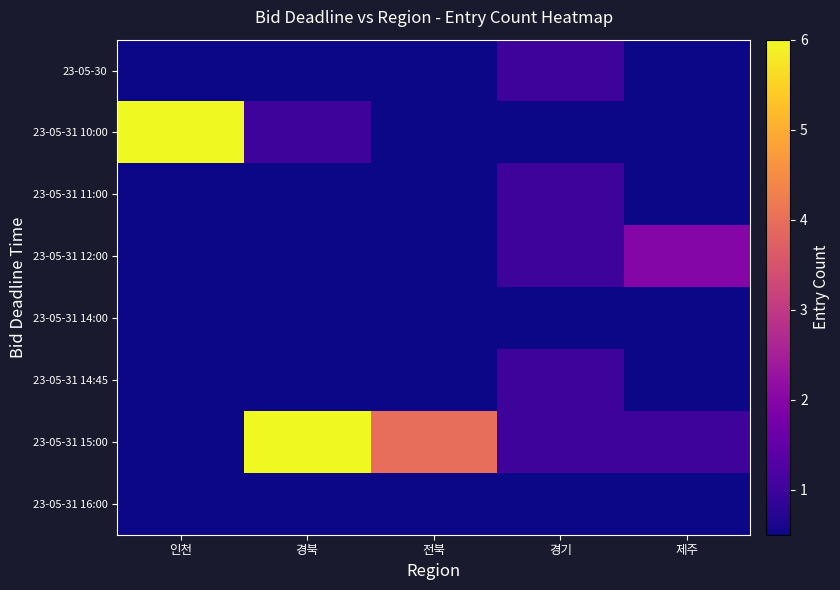

Which series changed the most between 인천 and 경북?

row_6